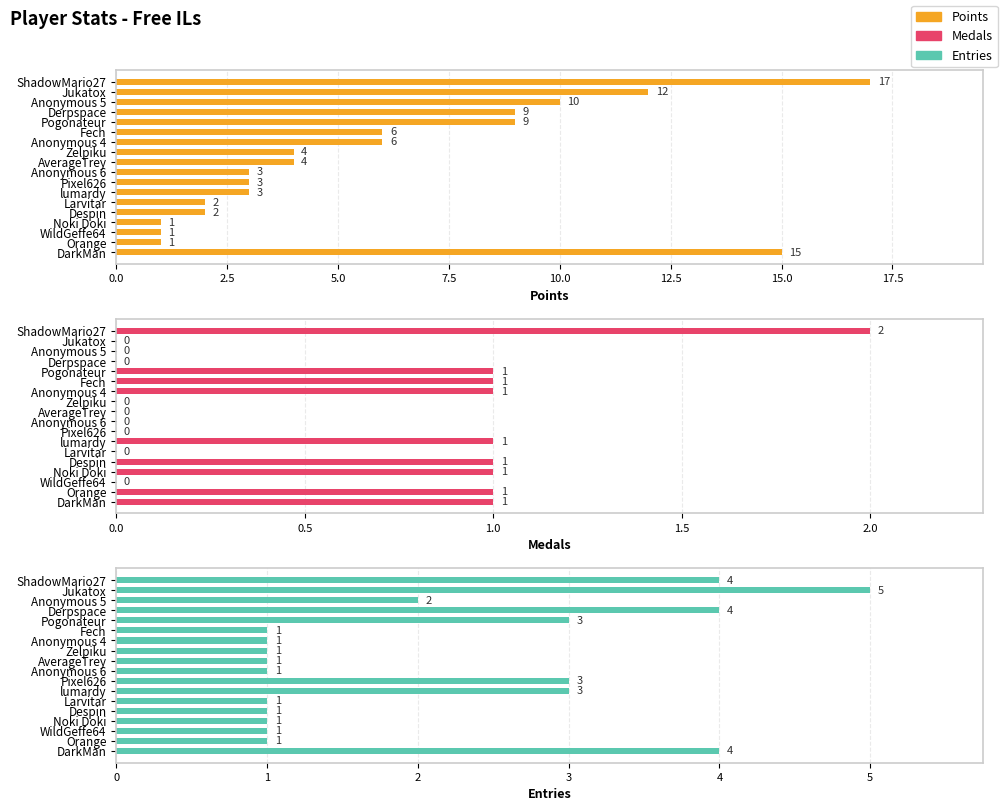

True or false: Entries has a value of 1 at Larvitar.

True